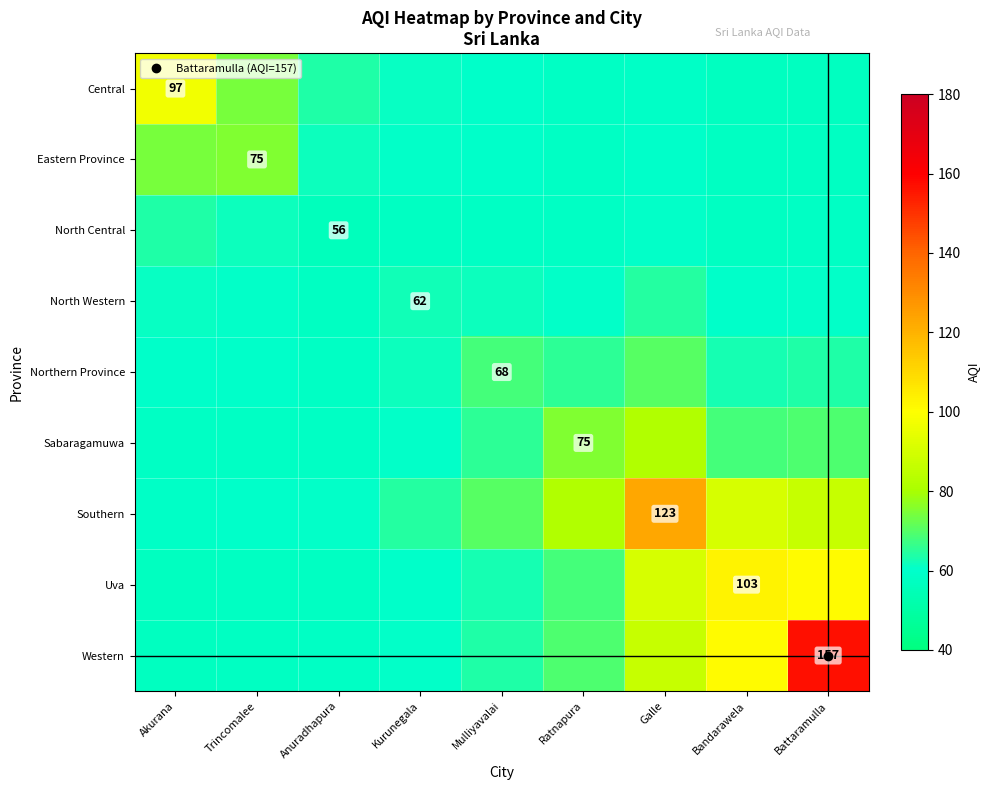

Which series changed the most between Ratnapura and Bandarawela?

Uva